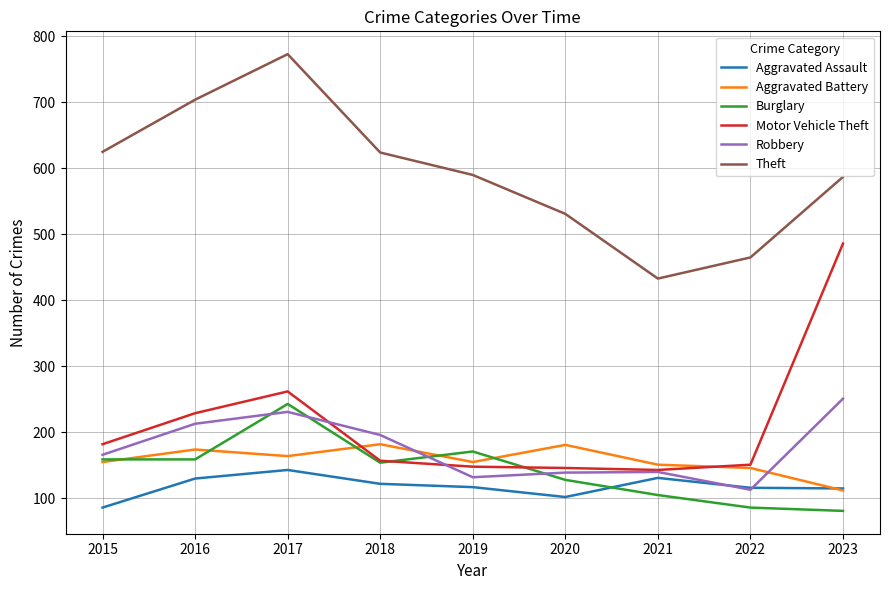

What is the spread (max minus min) of values at 2018?

502